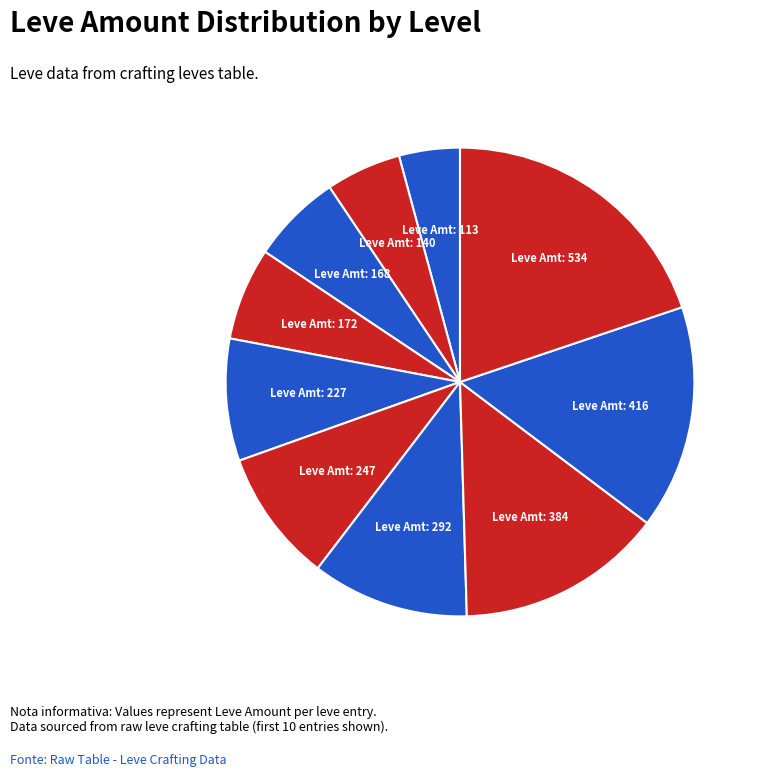

To the nearest percent, what is the difference between the largest and smallest slice percentages?

16%